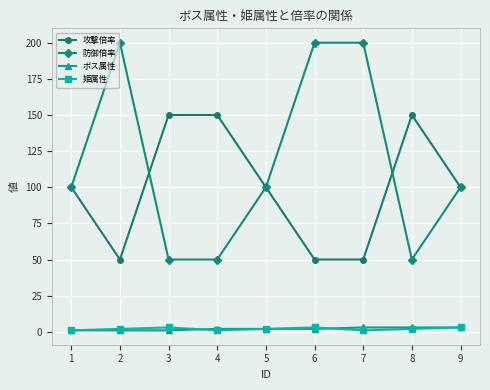

True or false: ボス属性 and 防御倍率 intersect in this chart.

False